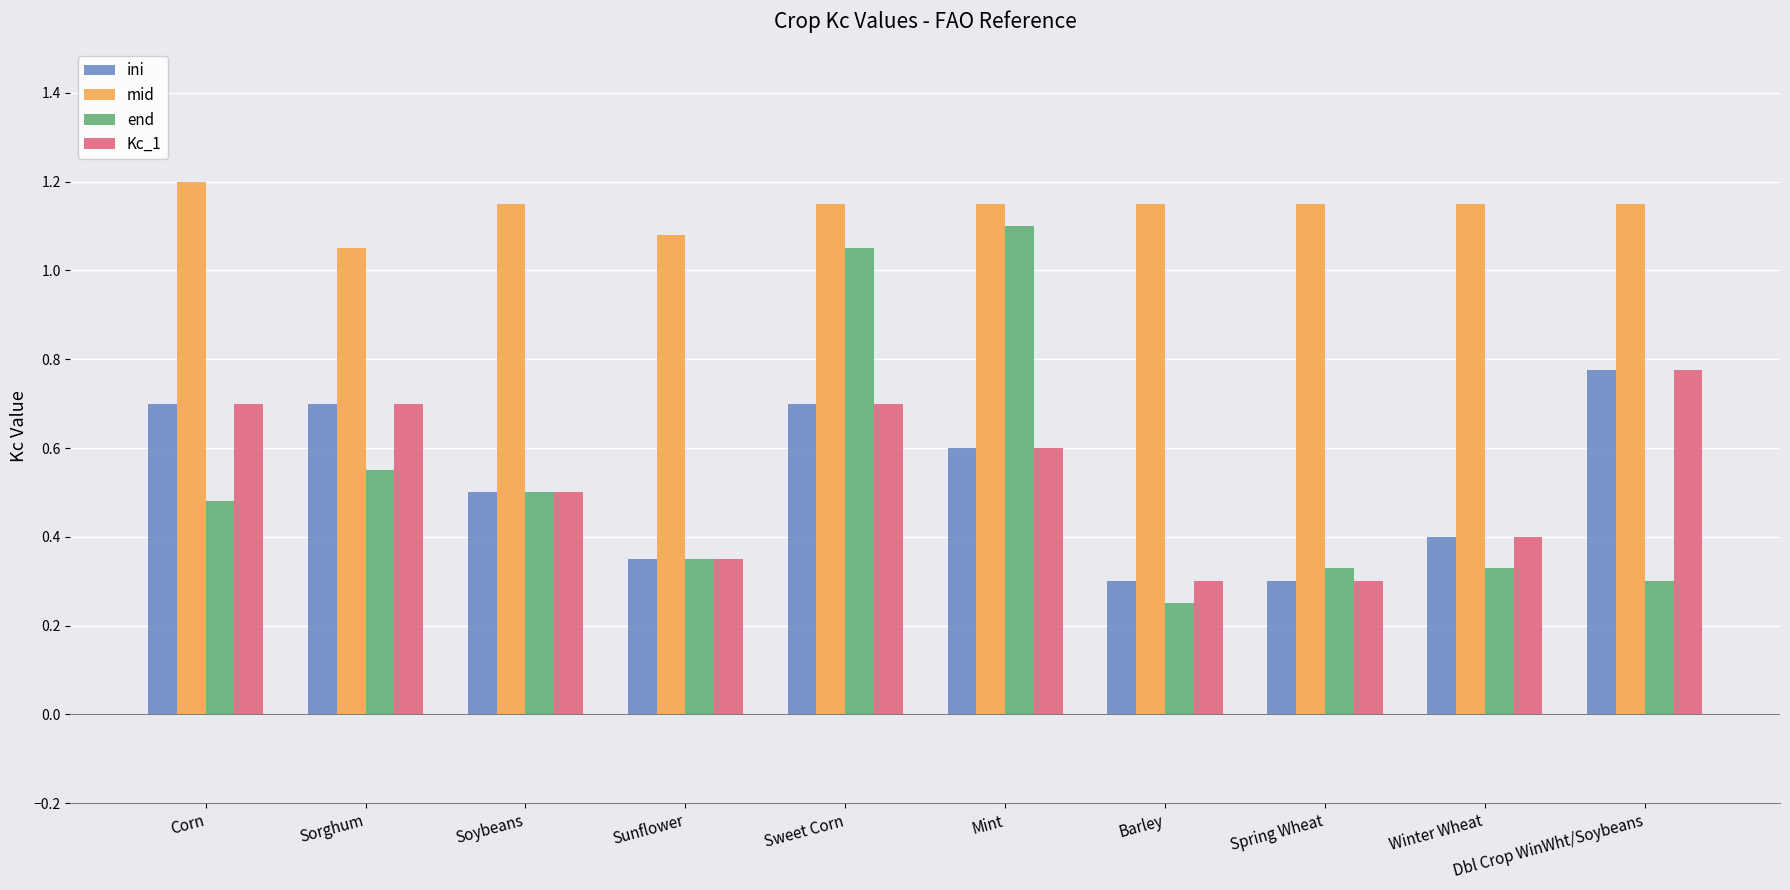

Which category has the highest value in the Kc_1 series?

Dbl Crop WinWht/Soybeans